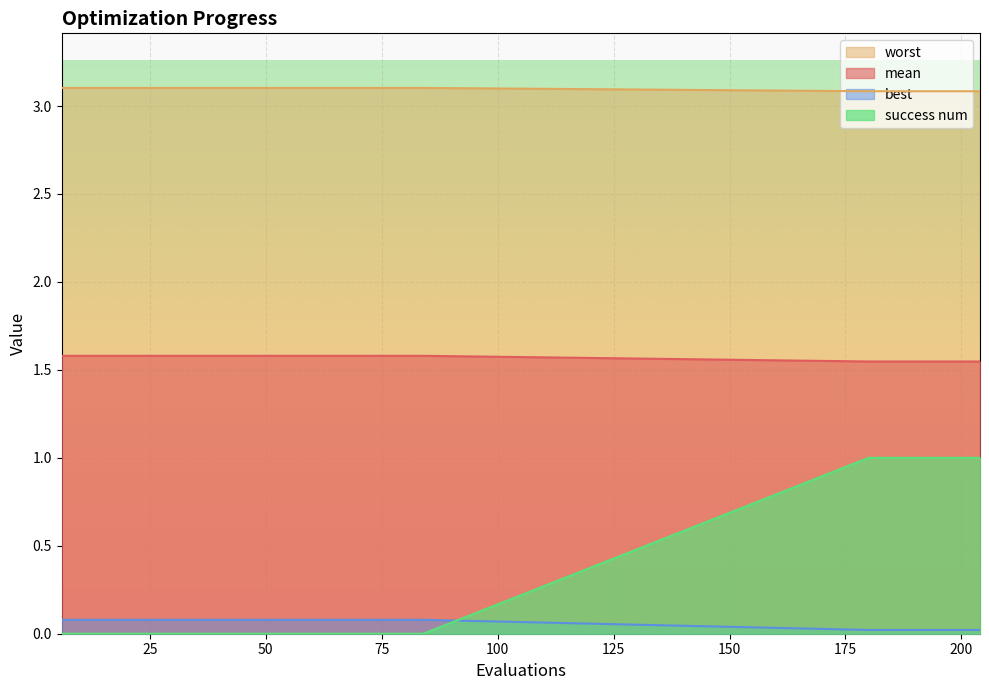

What is the total value across all series at 6?

4.8